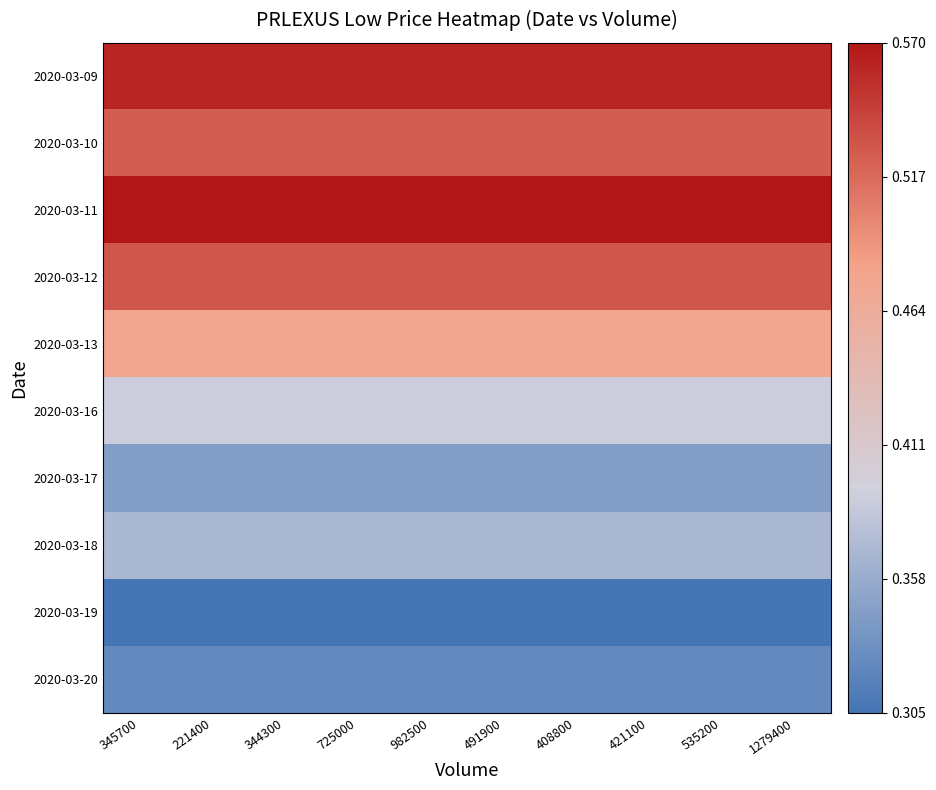

Which series has the largest total across all categories?

2020-03-11